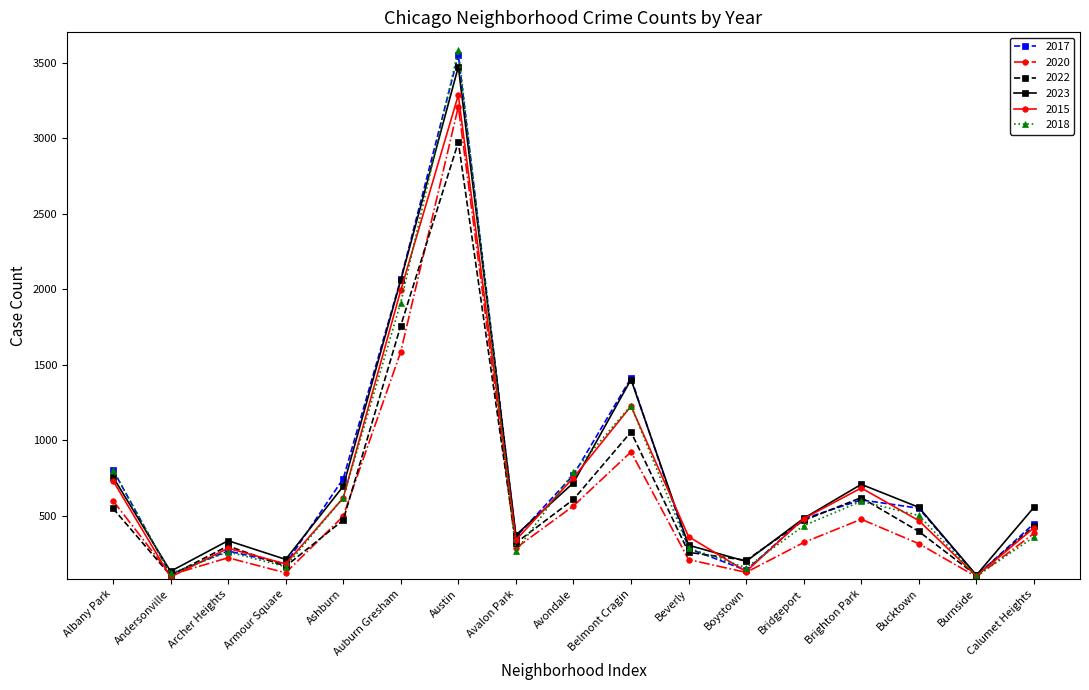

The 2017 series shows 803 at Albany Park. True or false?

True